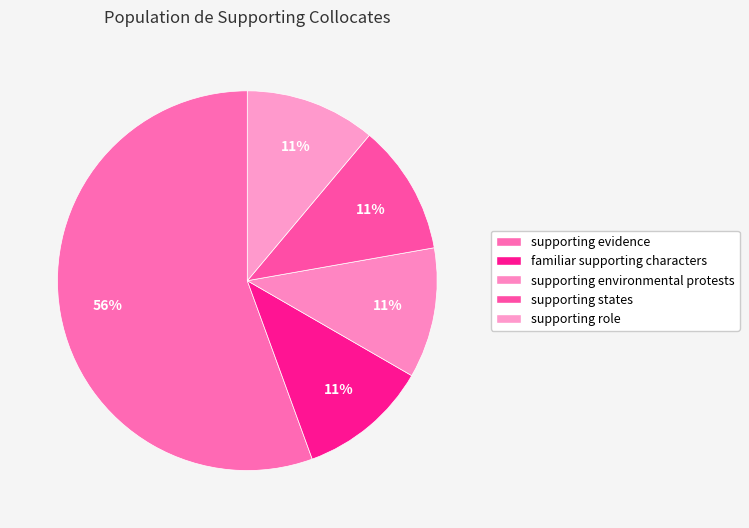

Between supporting role and familiar supporting characters, which is larger?

supporting role